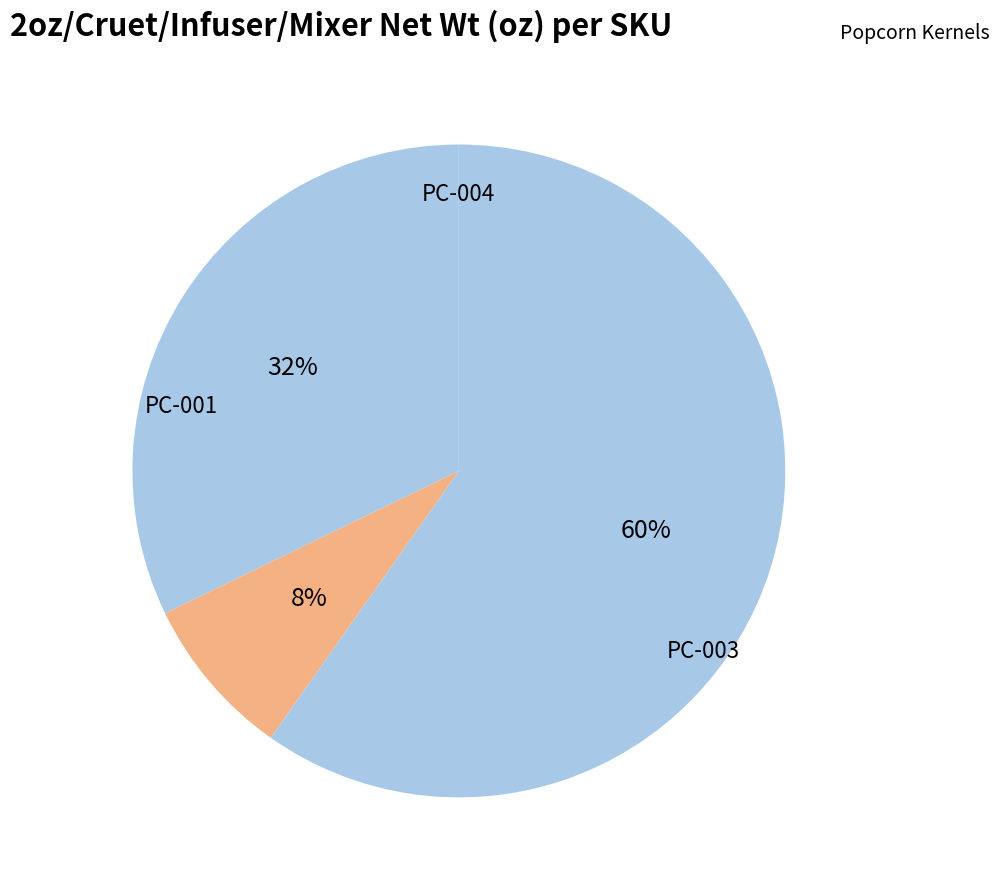

Count the number of slices in the pie.

3